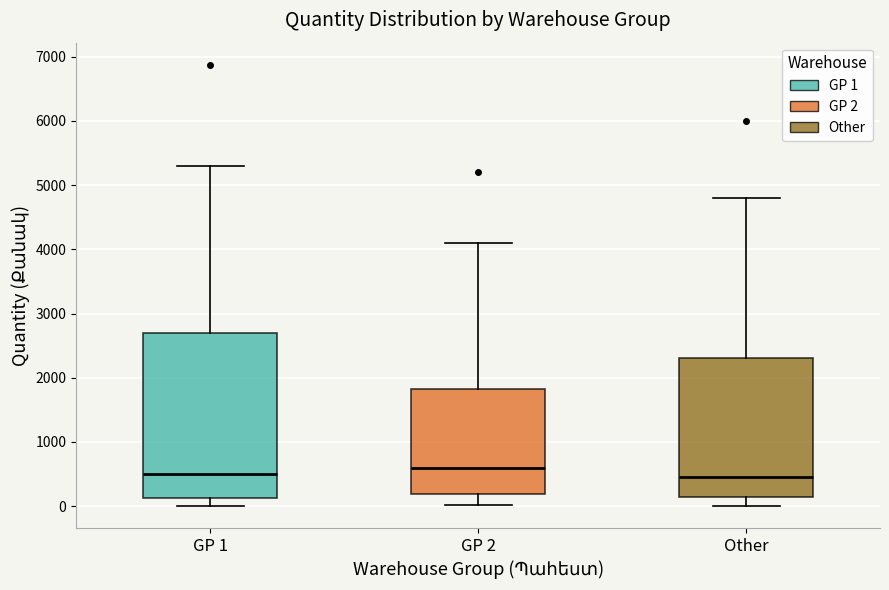

Reading left to right, read every box against the y-axis: the position of its median line, the range the box covers, and the ends of its whiskers. The values are not printed on the chart, so give them approximately, as read against the axis.

GP 1: median 500, box 100 to 2700, whiskers 0 to 5300
GP 2: median 600, box 200 to 1800, whiskers 0 to 4100
Other: median 500, box 100 to 2300, whiskers 0 to 4800